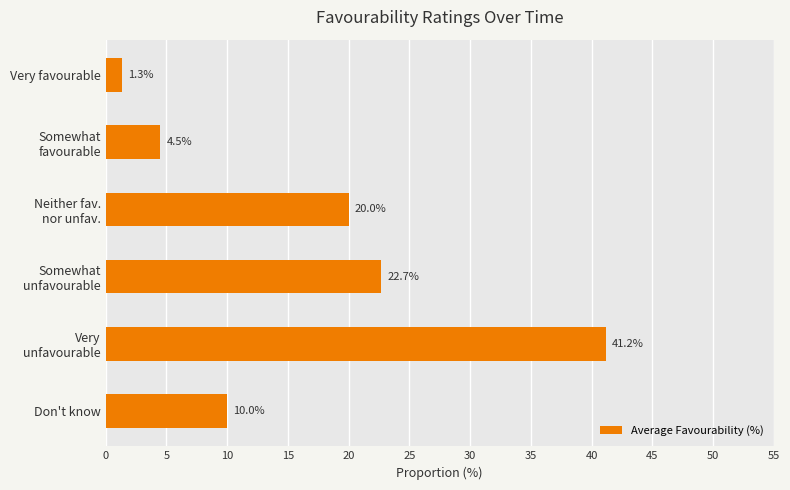

Reading top to bottom, what are all the values shown in this chart?

1.3	4.5	20.0	22.7	41.2	10.0